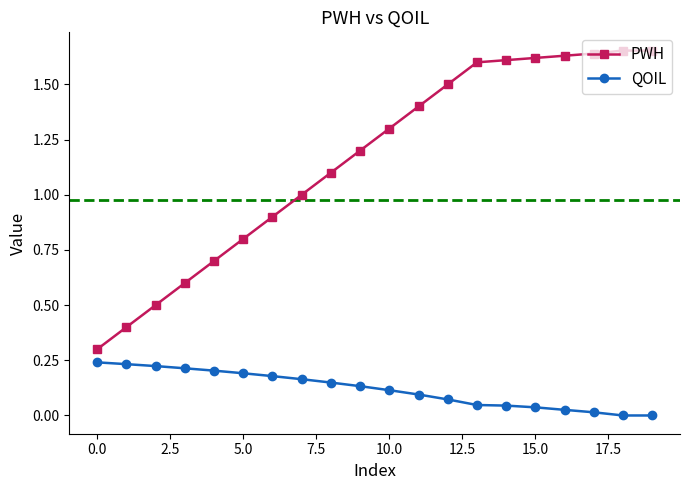

Rank the series by their average value, from highest to lowest.

PWH, QOIL